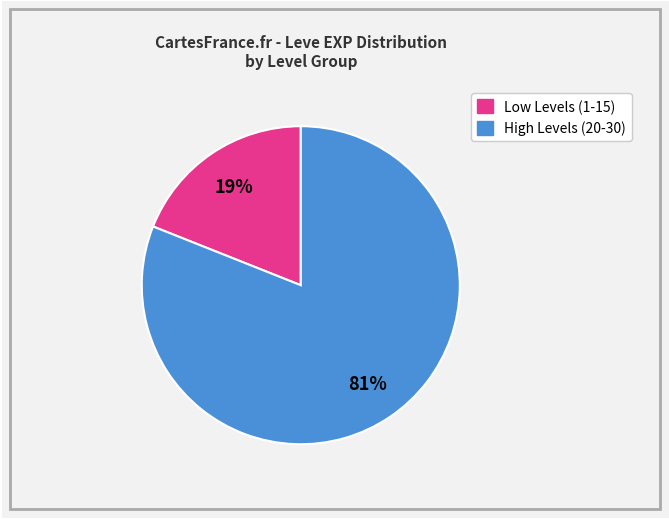

Is it true that High Levels (20-30) is 81% of the pie?

True